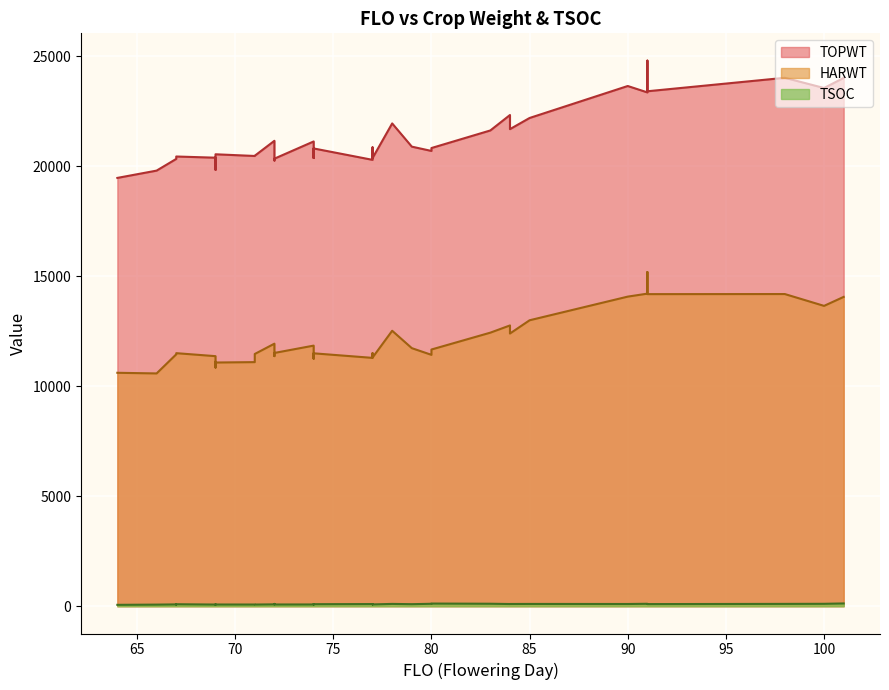

What is the sum of the HARWT values at 12 and 18?

23527